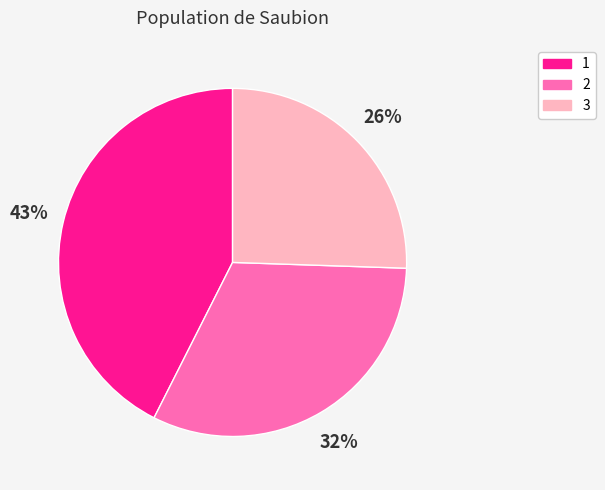

Is 2 the majority of the pie?

No